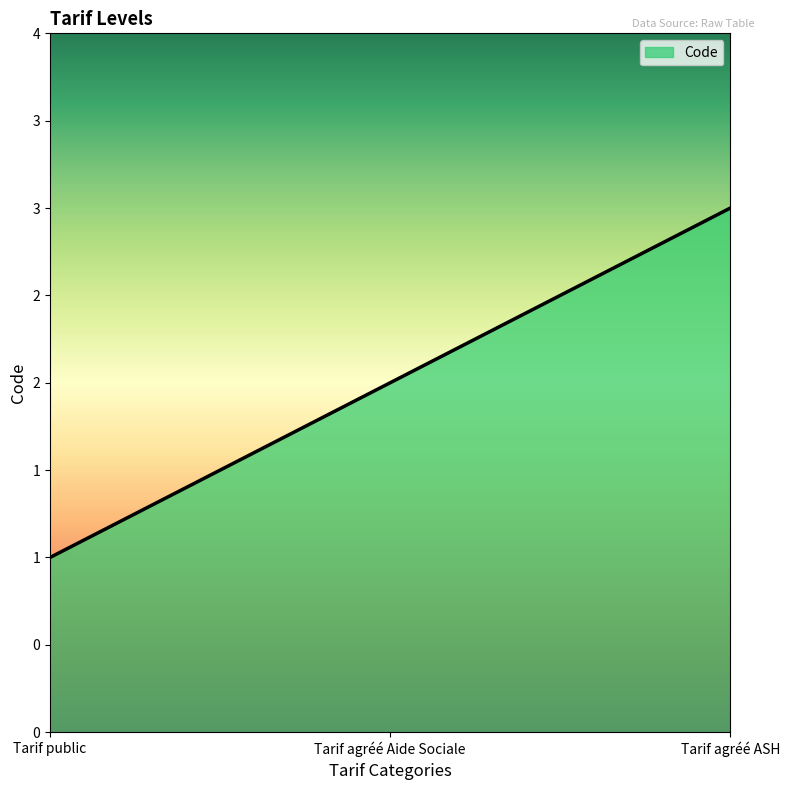

True or false: the data shows 2 at Tarif agréé Aide Sociale.

True